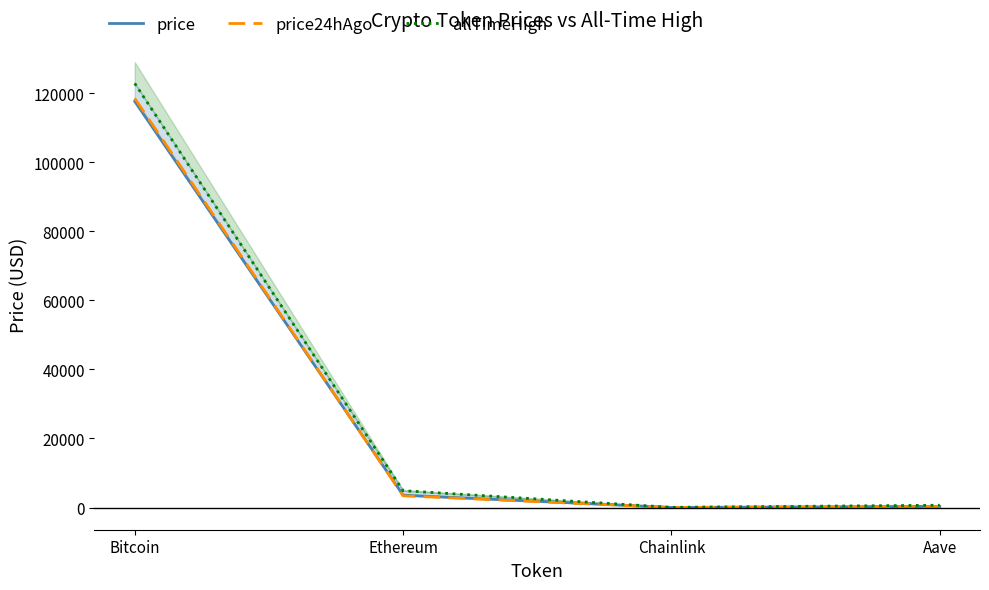

What is the average value of the allTimeHigh series?

32107.7